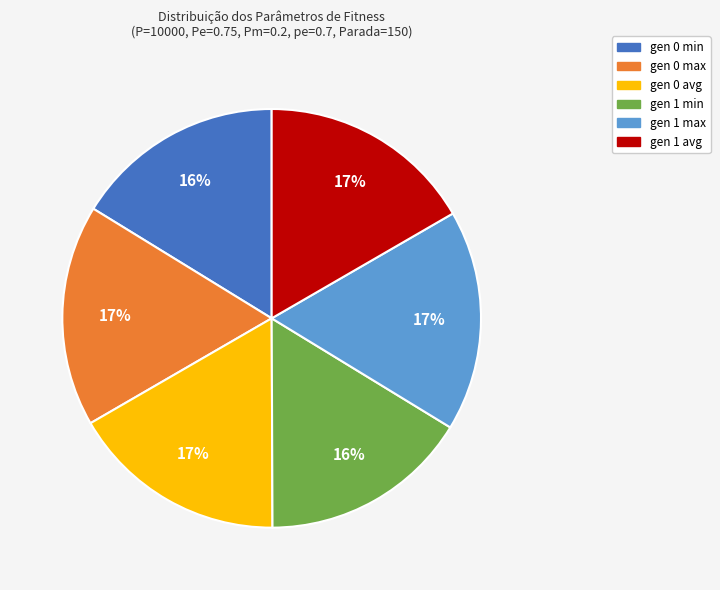

Do gen 0 max and gen 1 min together represent more than half of the pie?

No